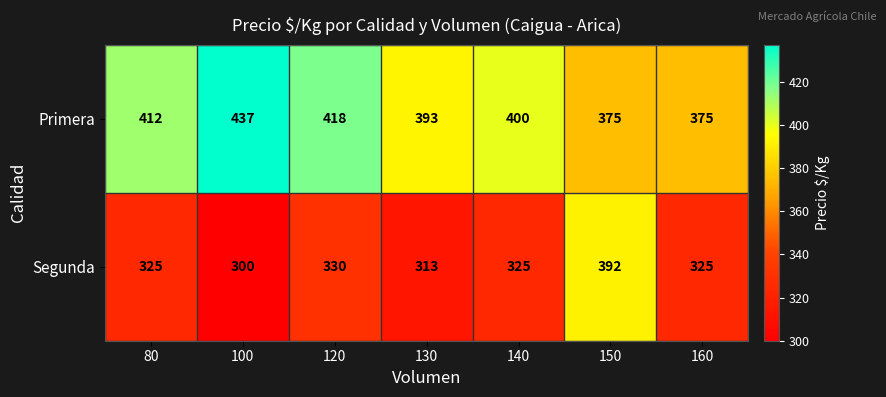

At which category does the chart reach its minimum across all series?

100